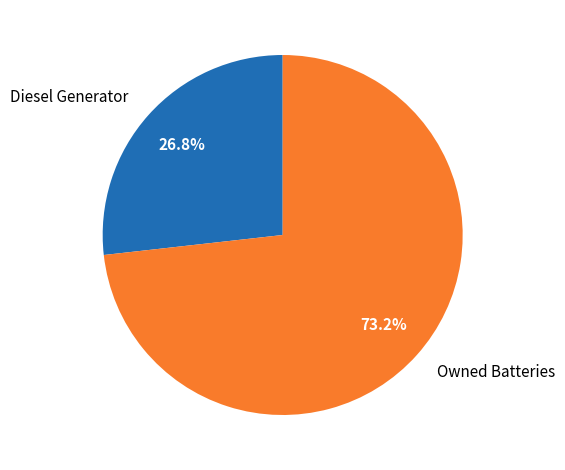

To the nearest percent, what is the average slice percentage?

50%